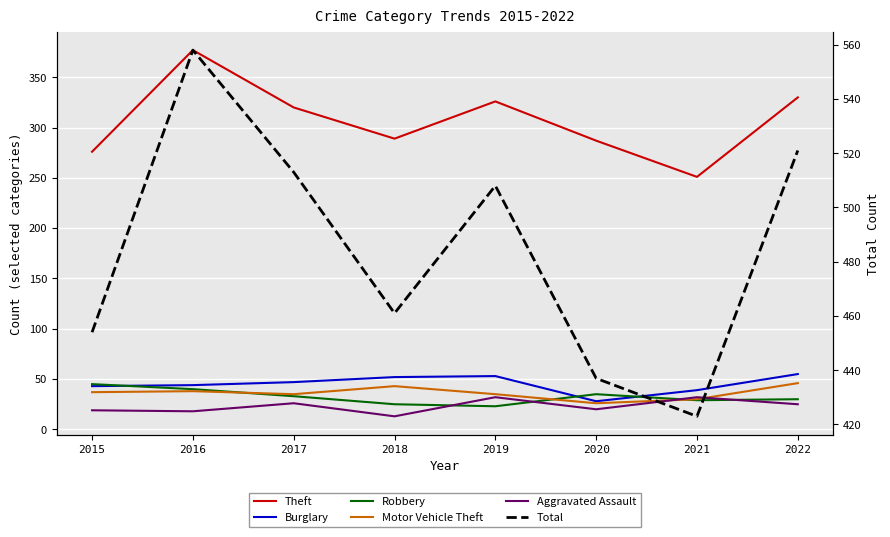

At which category is the sum across all series the highest?

2016